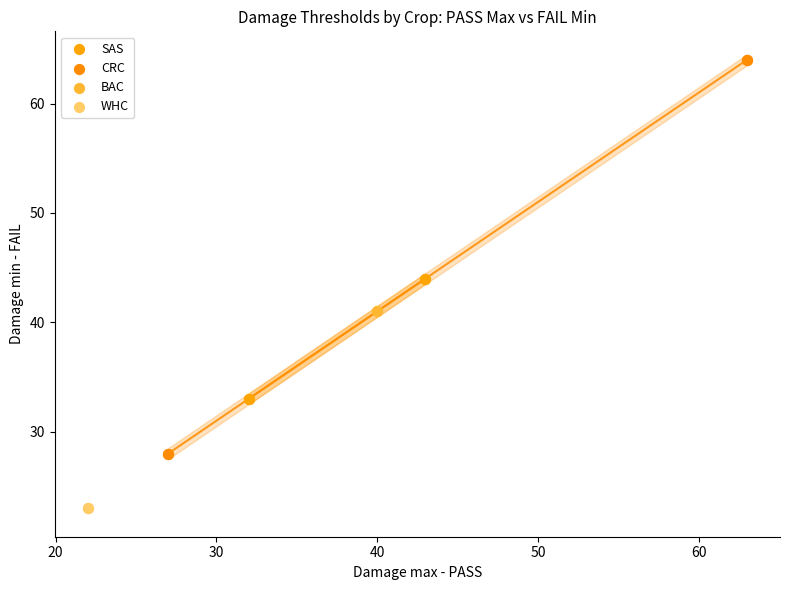

What are all the series names shown in the legend?

SAS, CRC, BAC, WHC